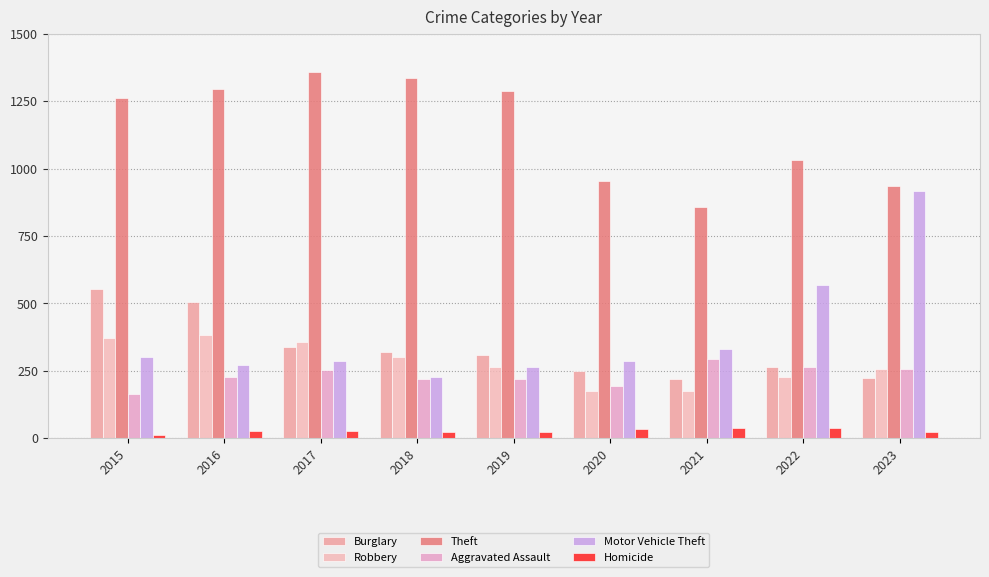

What is the value of the Robbery bar at the 3rd from the left?

356